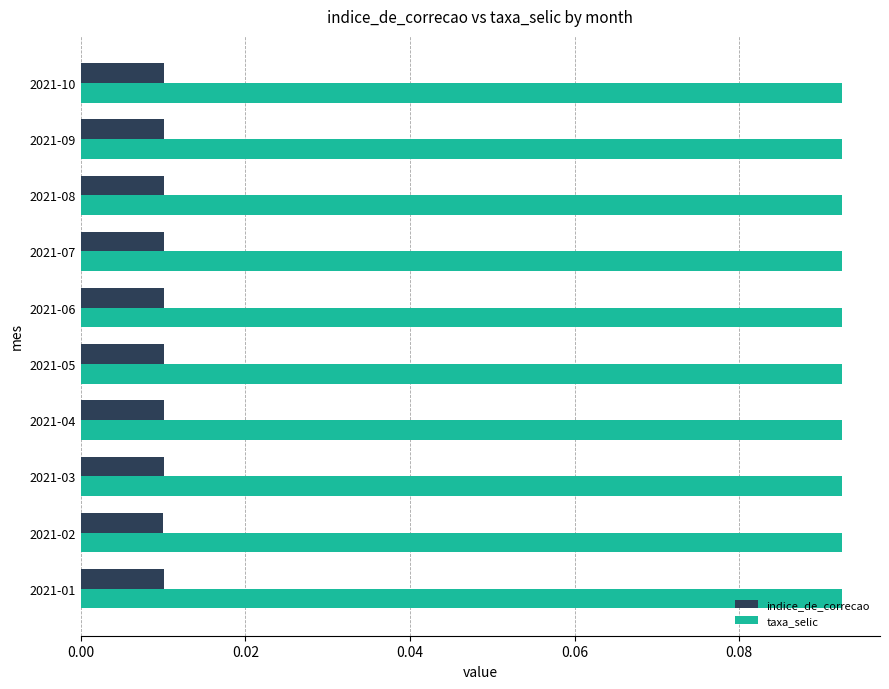

What is the sum of all taxa_selic values?

0.9